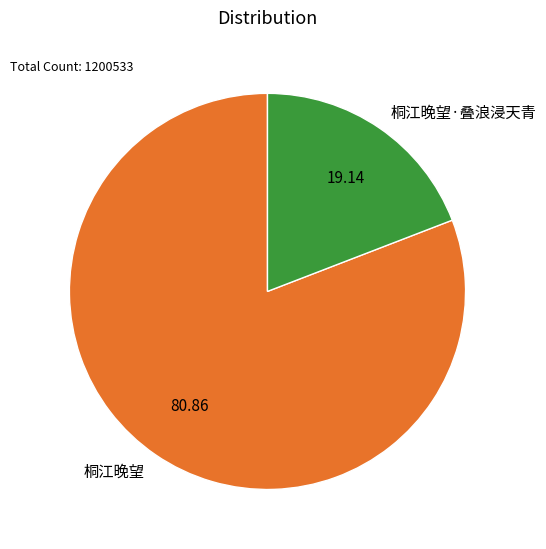

Is there any slice that represents more than half of the pie?

Yes